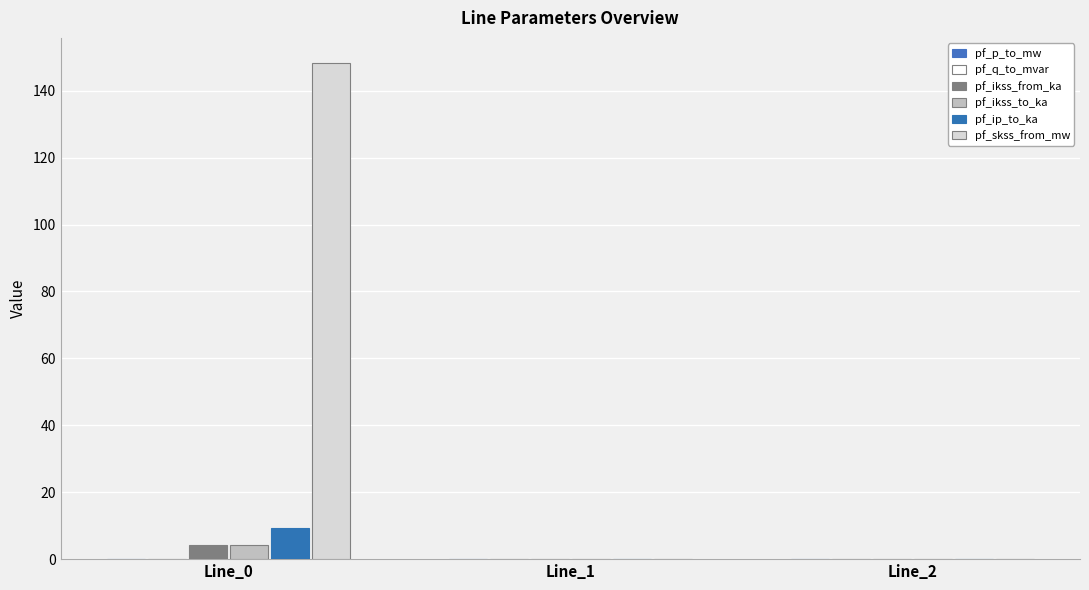

How many categories are shown in the chart?

3